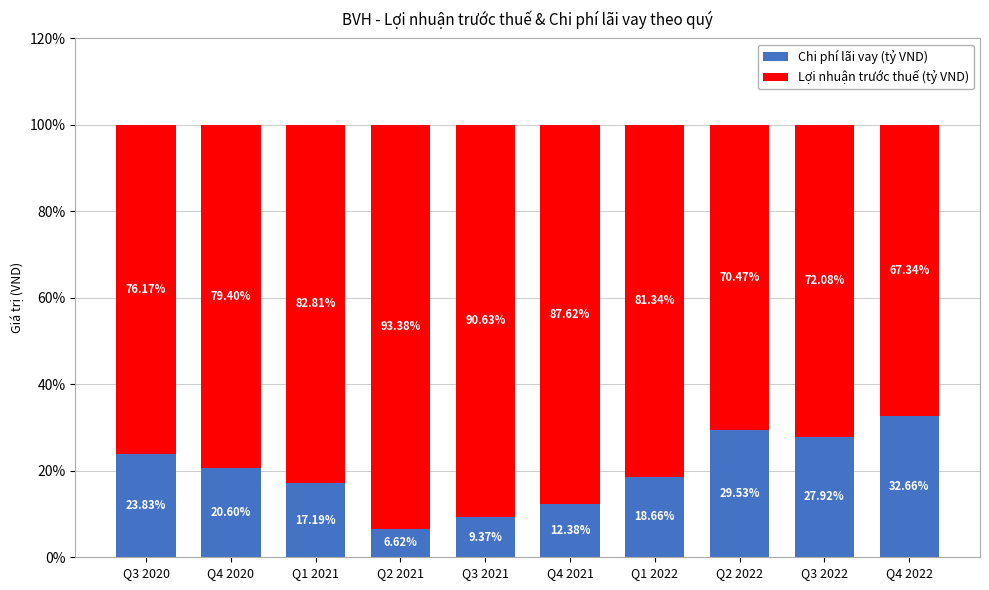

What is the sum of the Chi phí lãi vay (tỷ VND) values at Q4 2020 and Q2 2021?

27.2